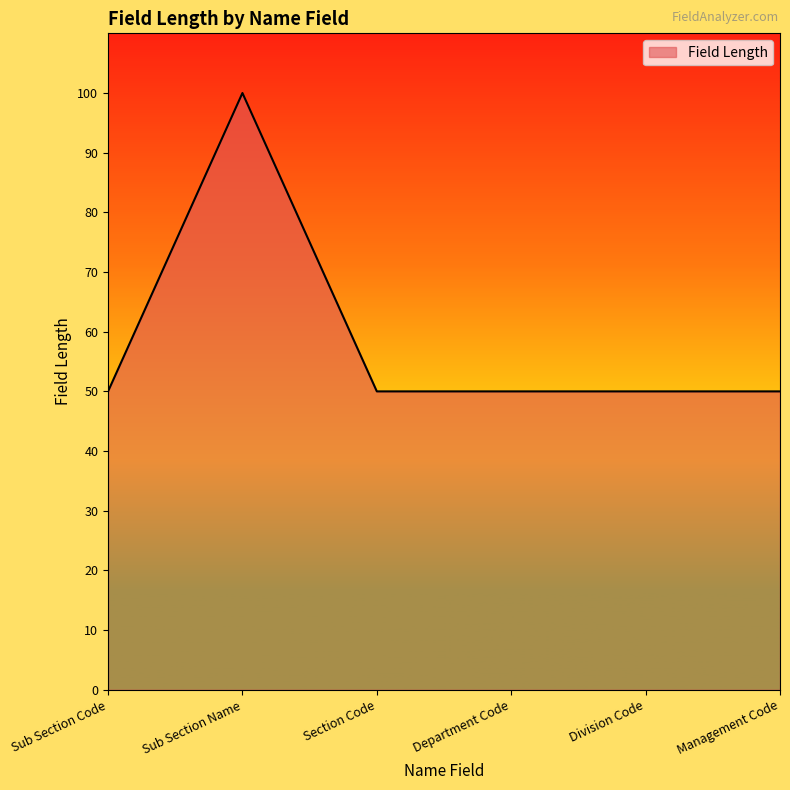

Reading left to right, transcribe all the data shown in this chart.

Sub Section Code=50	Sub Section Name=100	Section Code=50	Department Code=50	Division Code=50	Management Code=50